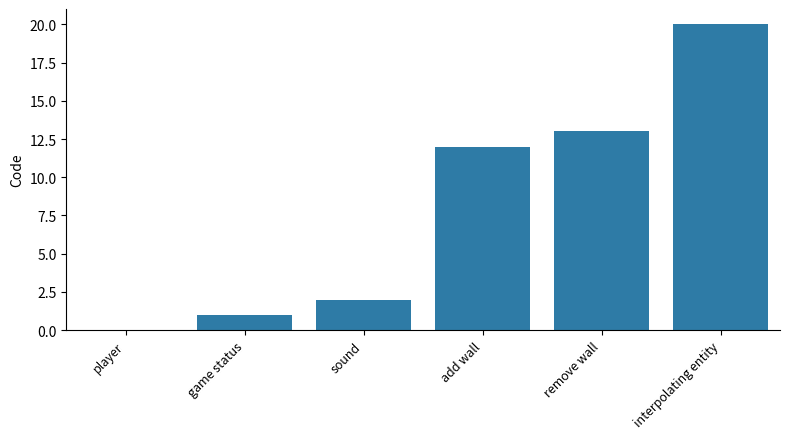

How many distinct data groups are displayed?

1